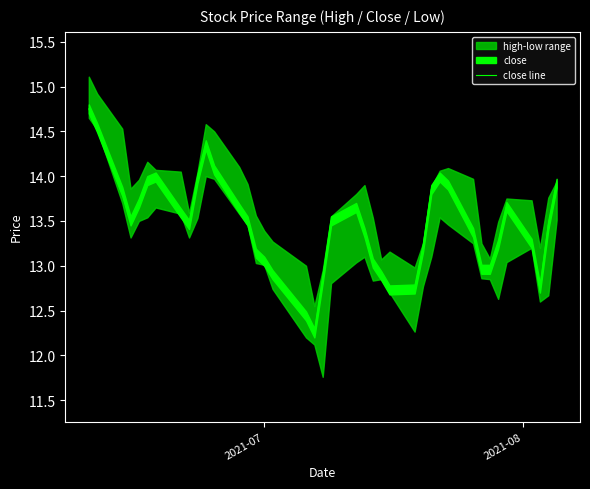

What is the smallest value displayed?

12.2